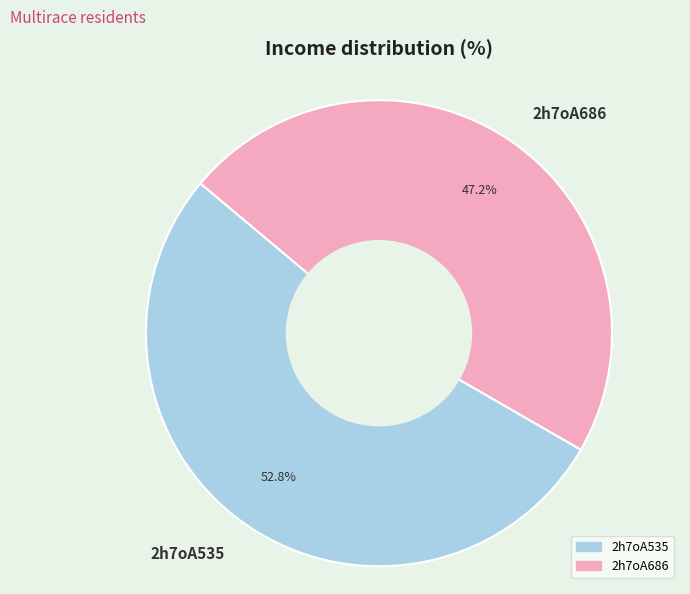

To the nearest percent, what percentage of the pie is 2h7oA686?

47%